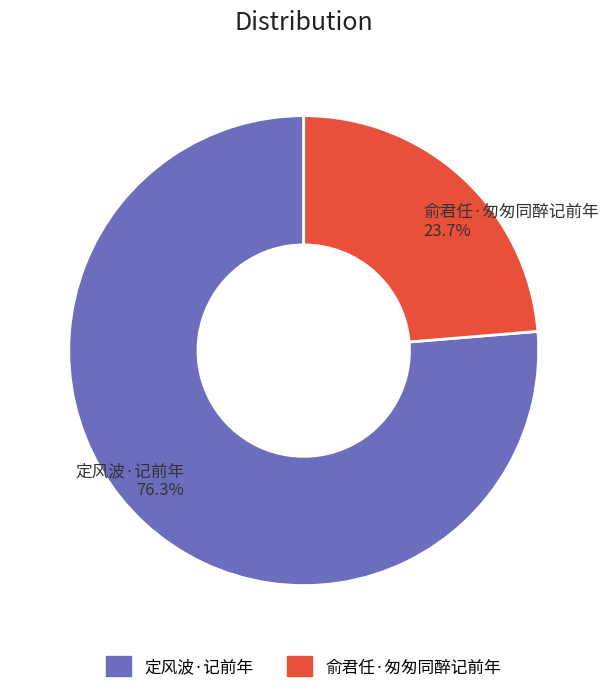

To the nearest percent, what is the difference between the largest and smallest slice percentages?

53%